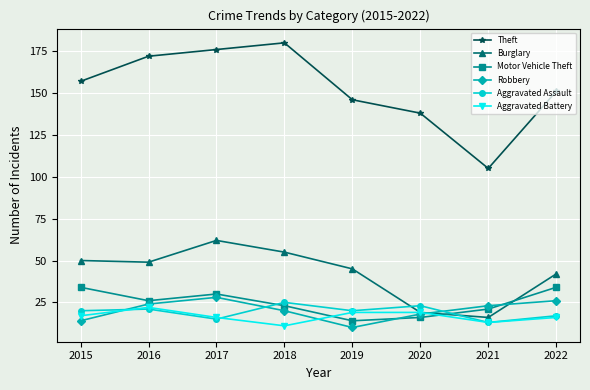

Which category has the highest value in the Theft series?

2018